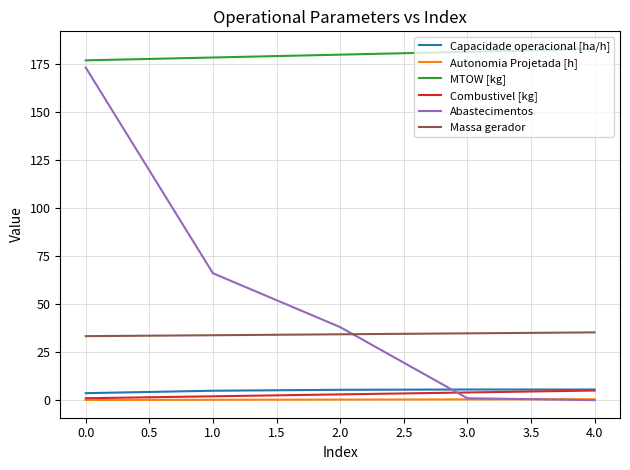

True or false: Massa gerador and Autonomia Projetada [h] cross at least once.

False